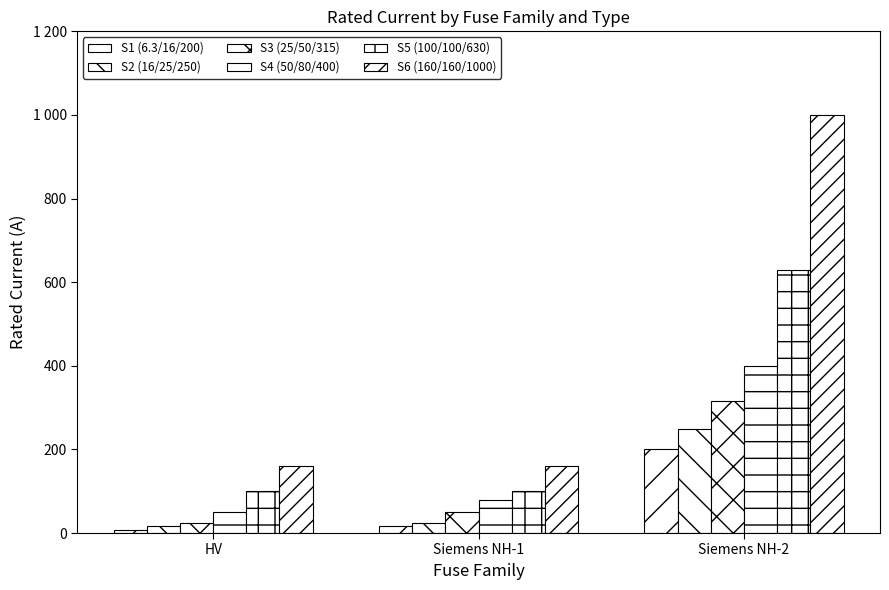

List the labels in order of S2 (16/25/250) value, smallest first.

HV, Siemens NH-1, Siemens NH-2